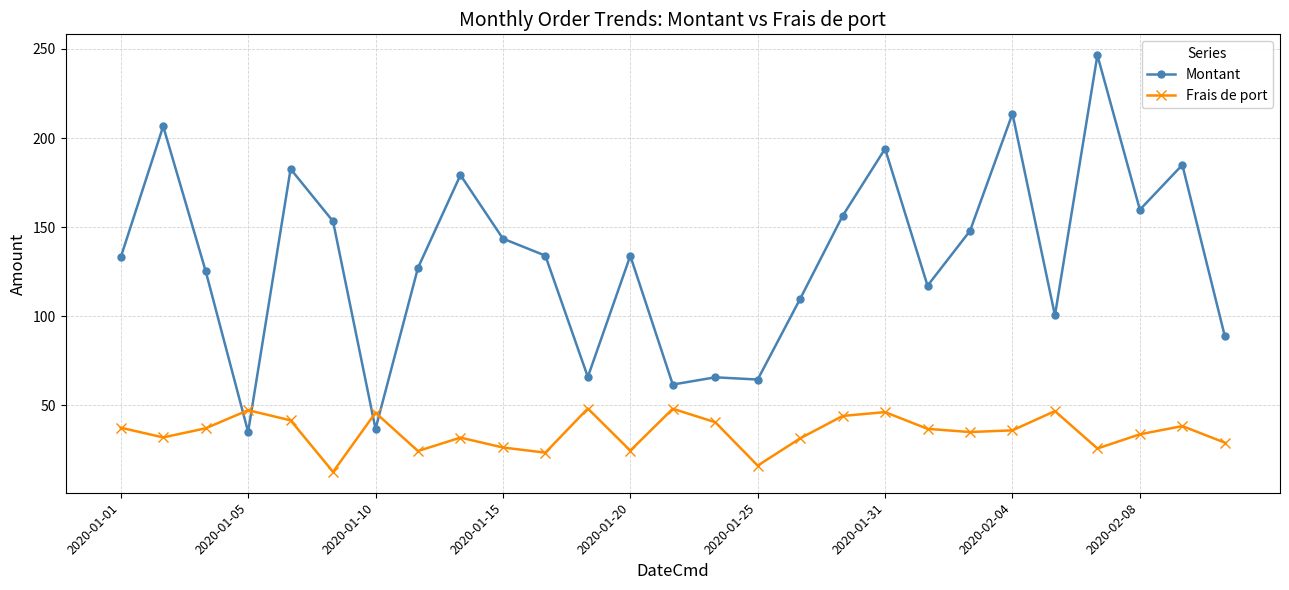

Is this an area chart (filled region under the line)?

No